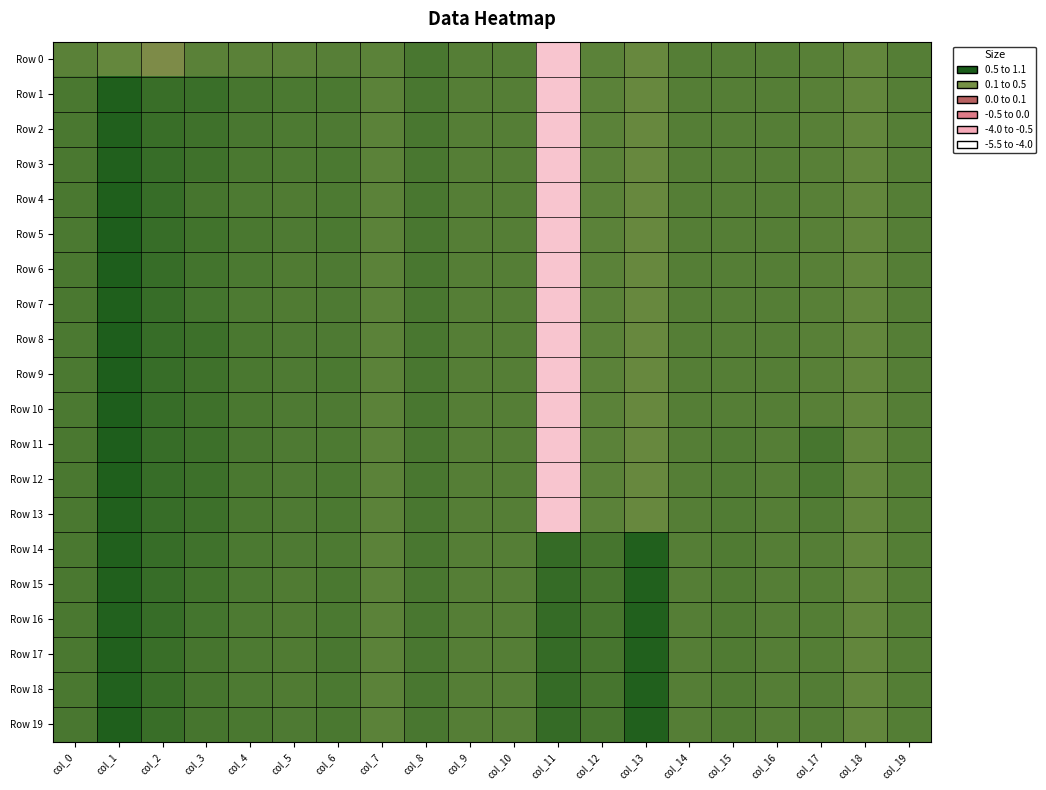

What is the spread (max minus min) of values at col_5?

0.2